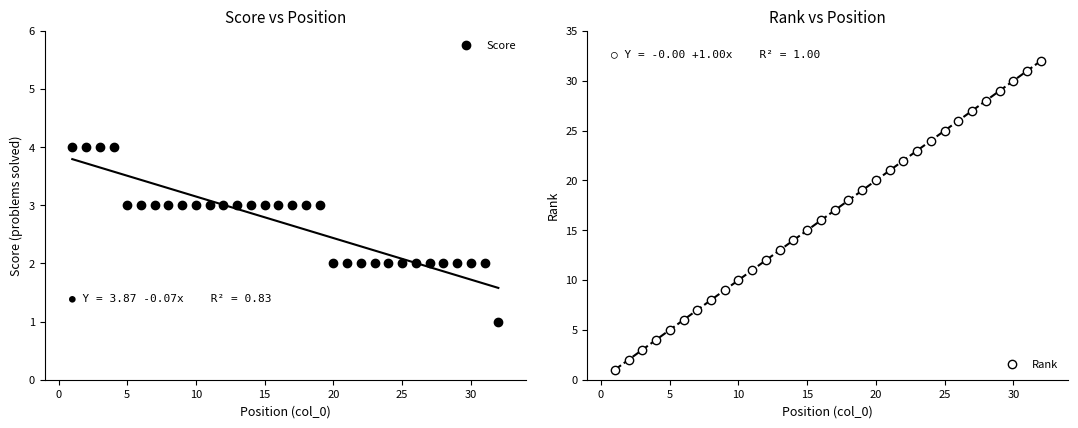

The Rank series shows 5 at 5. True or false?

True